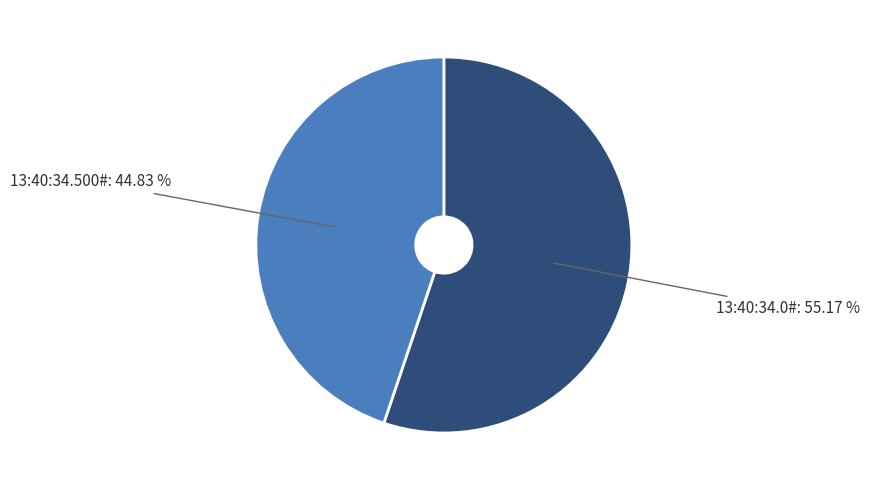

Is there a majority slice in this chart?

Yes